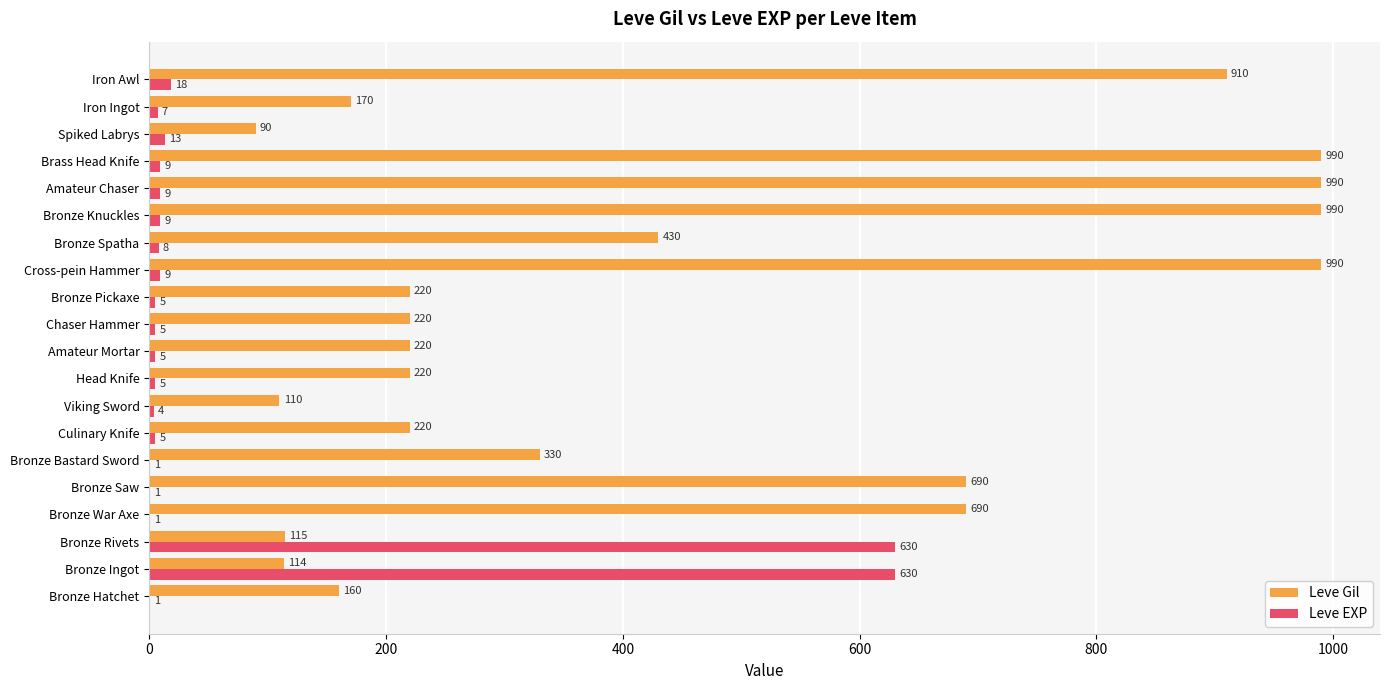

Is it true that Leve Gil equals 438 at Bronze War Axe?

False